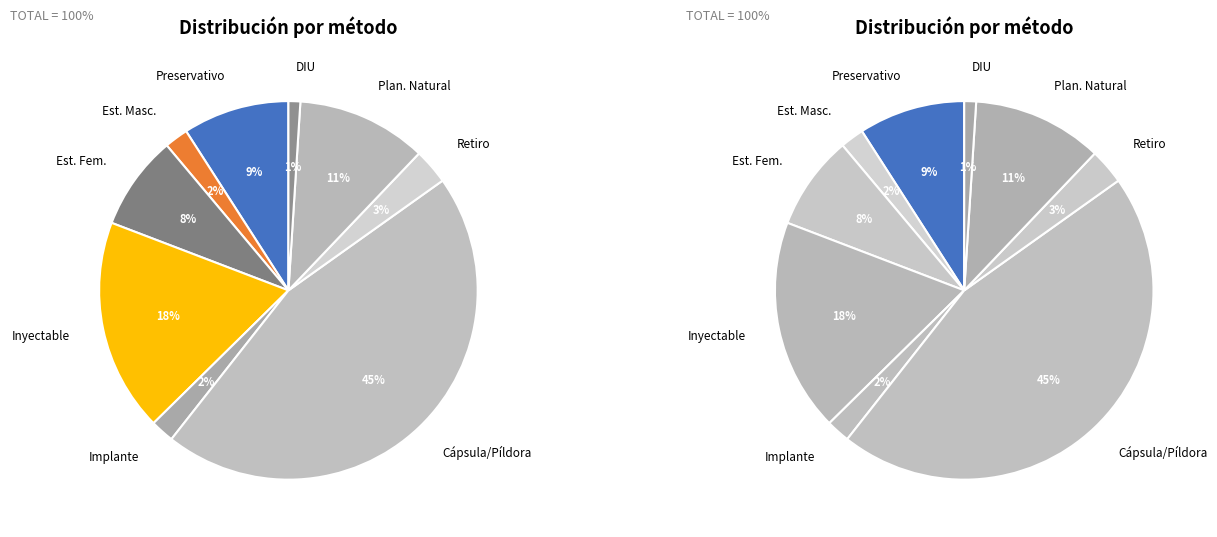

The Esterilización masculina slice represents 10% of the pie. True or false?

False